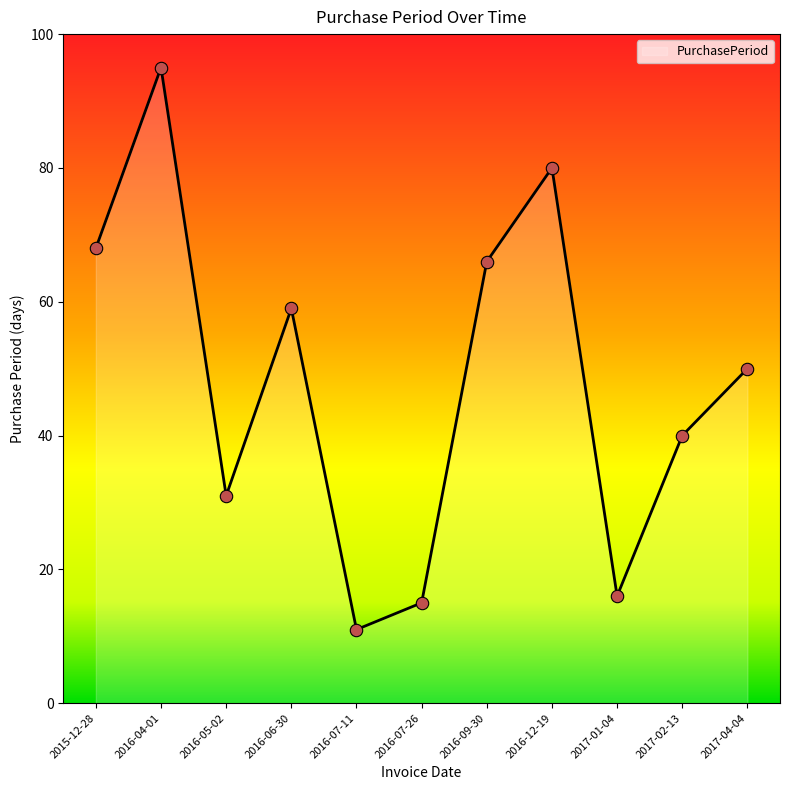

What is the change in value from 2016-07-11 to 2017-02-13?

+29